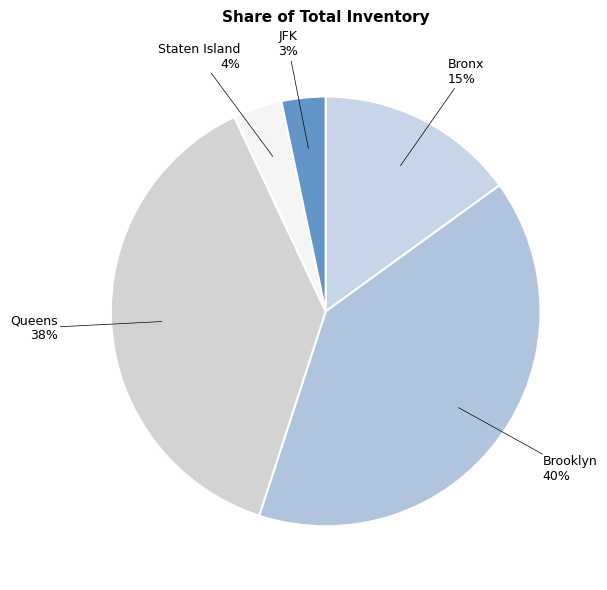

Does any single category account for the majority?

No